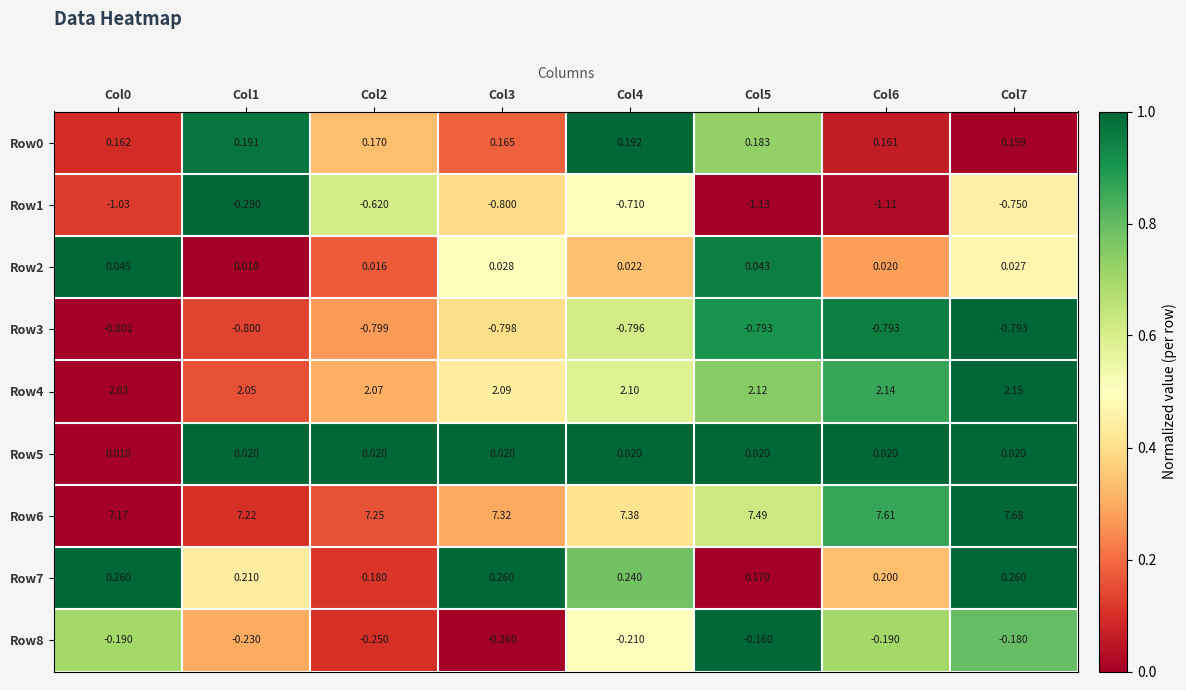

Is the value of Row1 at Col7 greater than the value of Row5 at Col4?

No